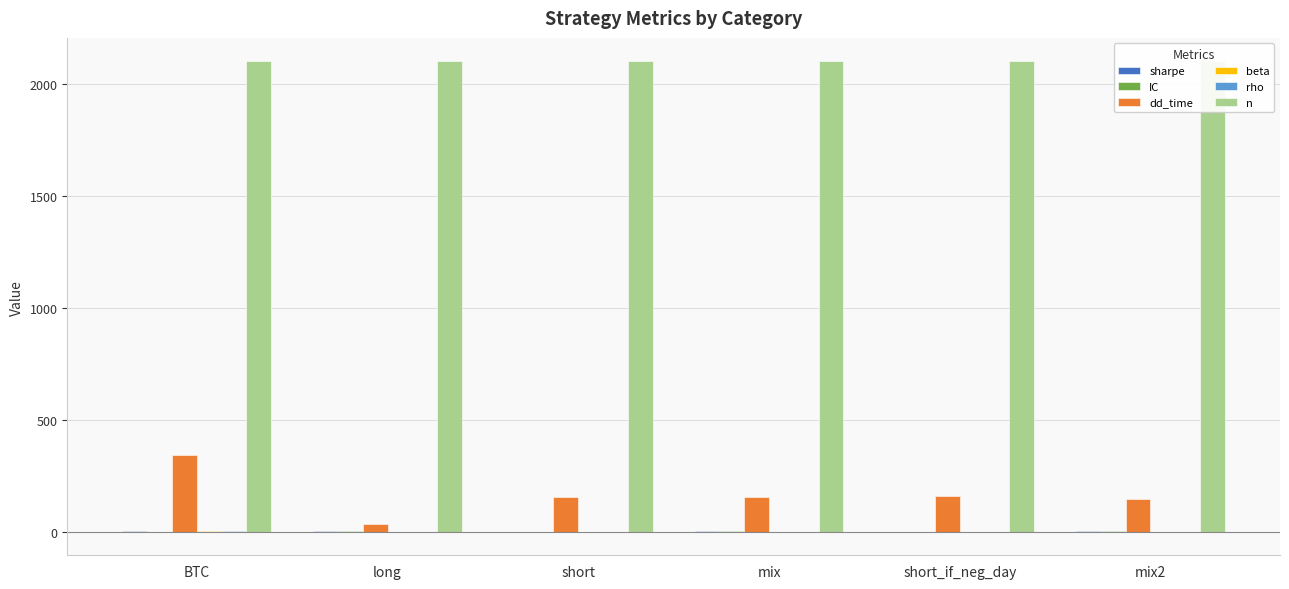

Which category has the lowest value in the beta series?

short